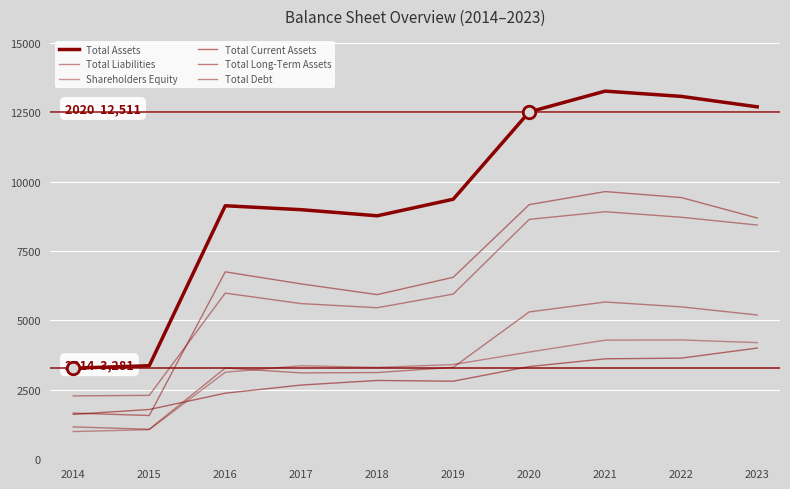

What is the sum of the Total Current Assets values at 2023 and 2016?

6386